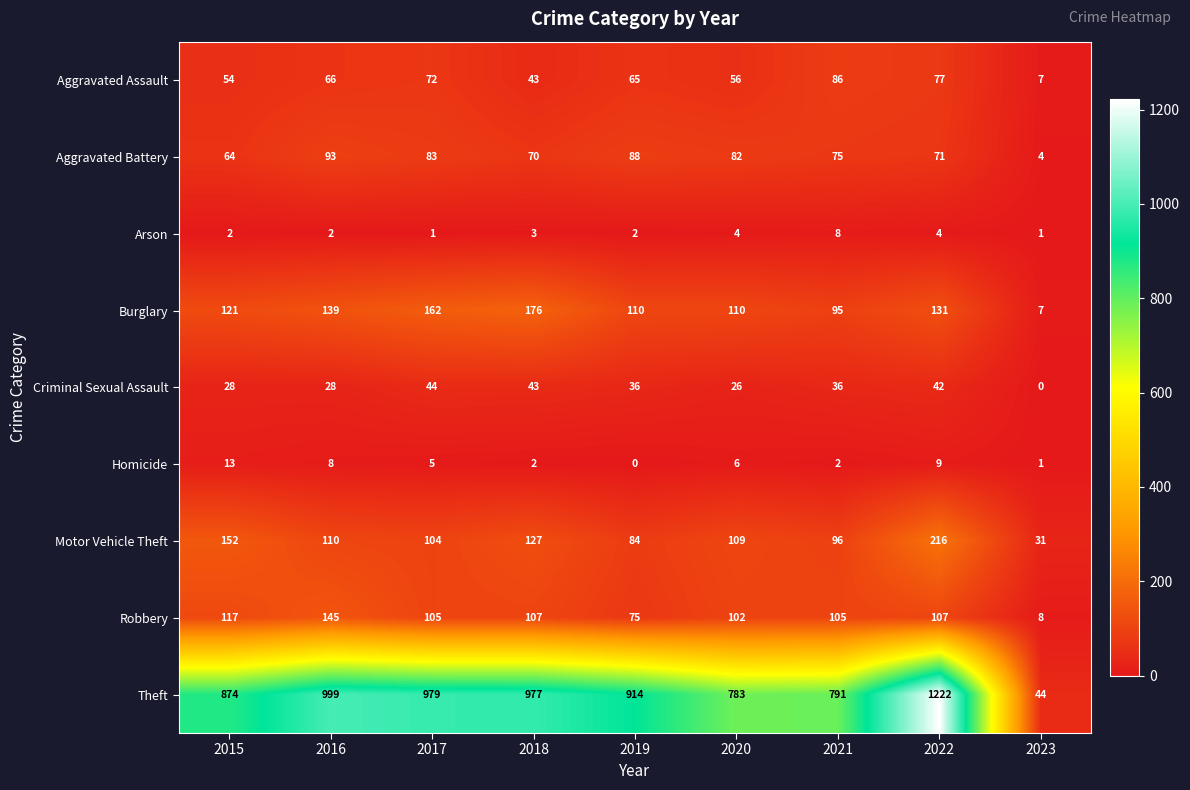

Rank the series by their maximum value, from lowest to highest.

Arson, Homicide, Criminal Sexual Assault, Aggravated Assault, Aggravated Battery, Robbery, Burglary, Motor Vehicle Theft, Theft